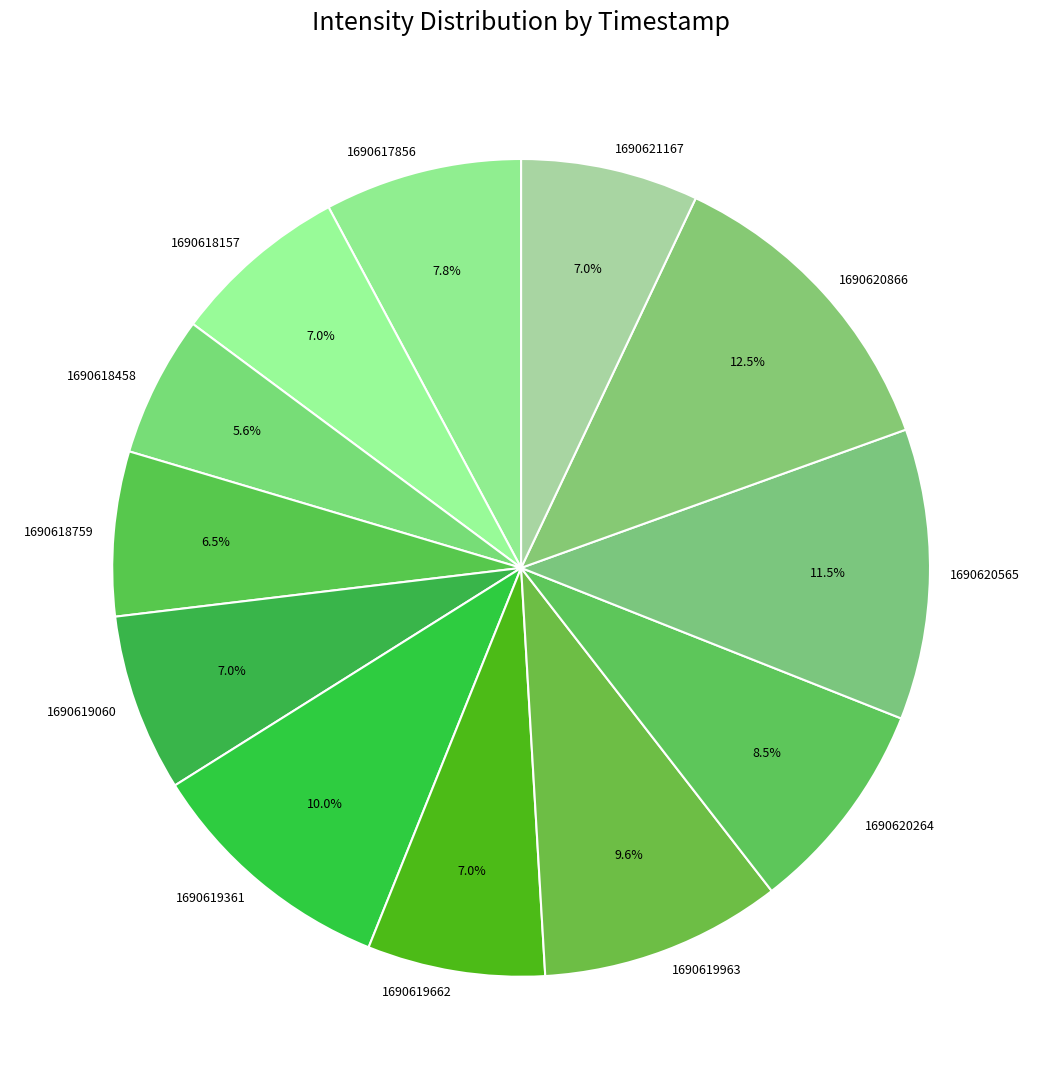

Between 1690618458 and 1690618759, which is larger?

1690618759